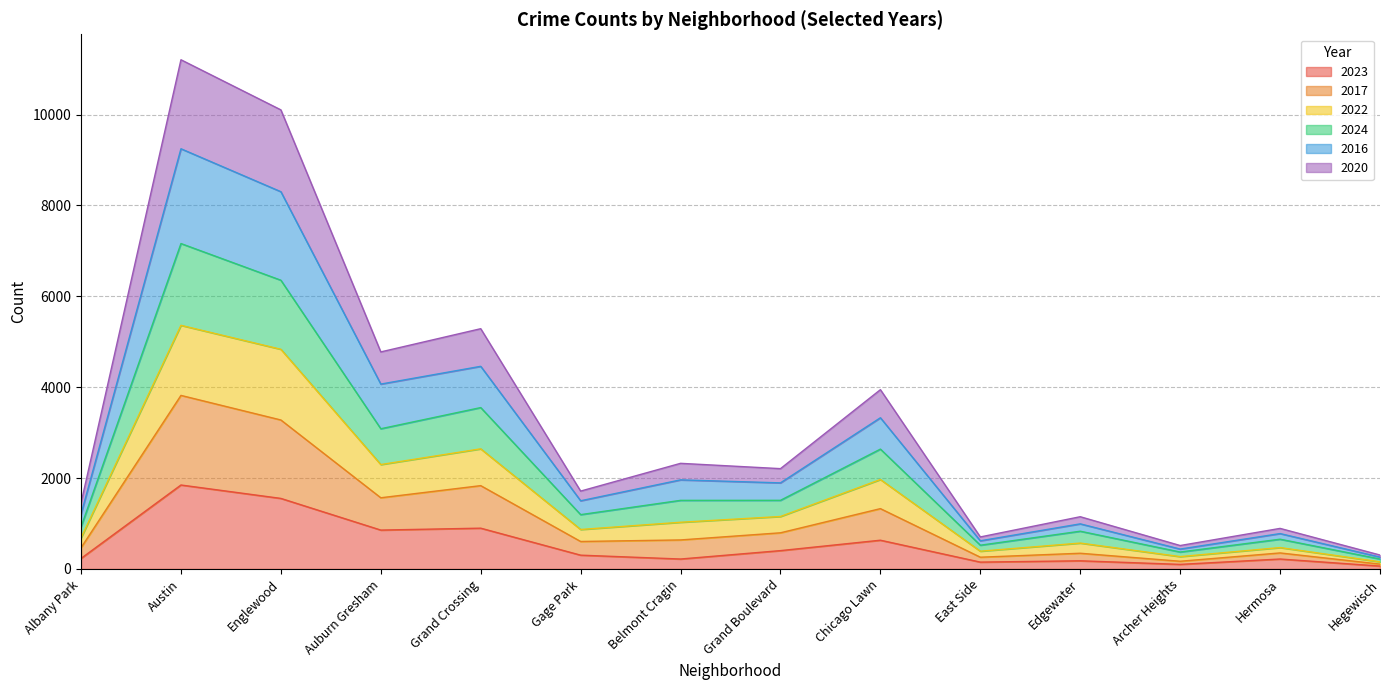

Which has a higher value, Chicago Lawn or Archer Heights?

Chicago Lawn